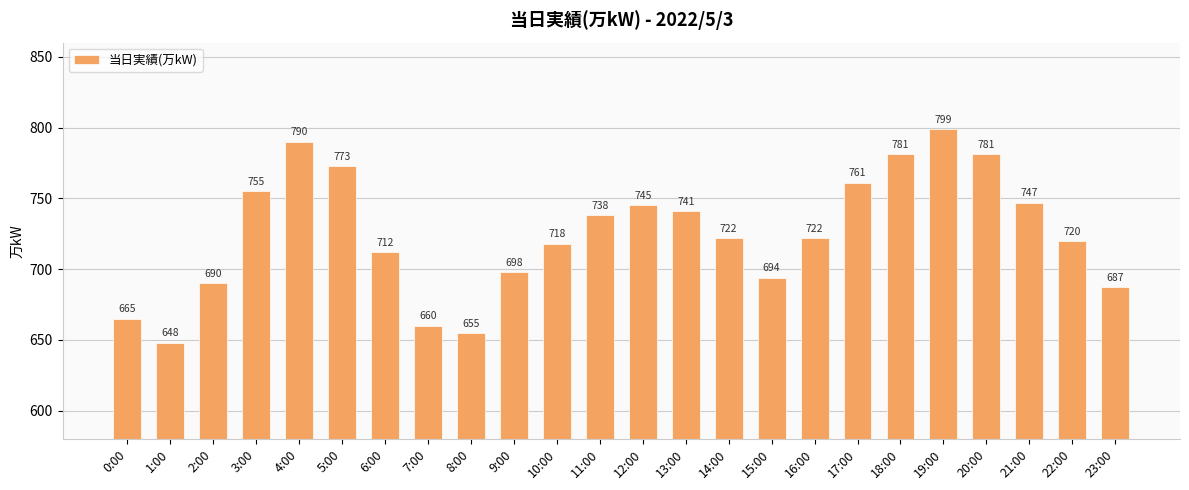

What is the greatest value displayed?

799